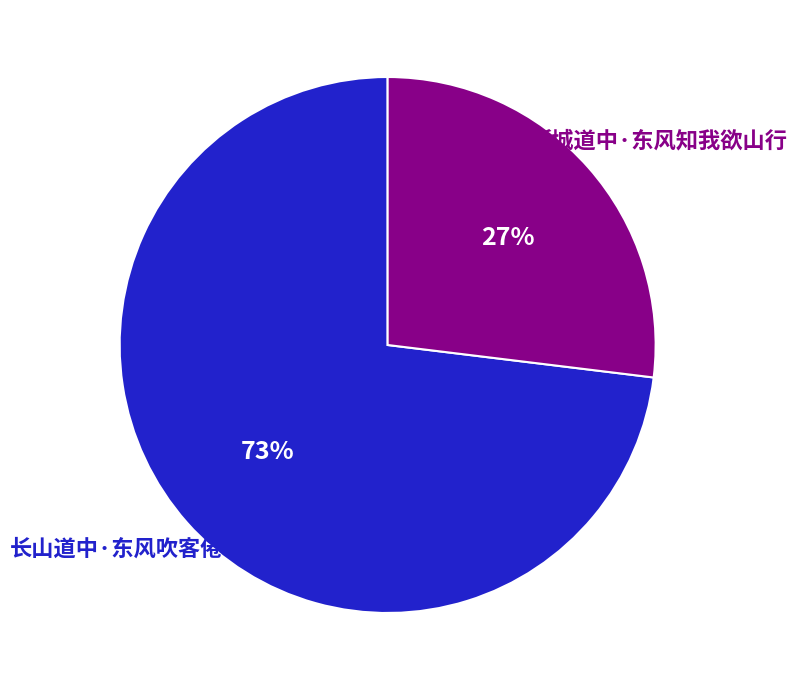

To the nearest percent, what is the average slice percentage?

50%